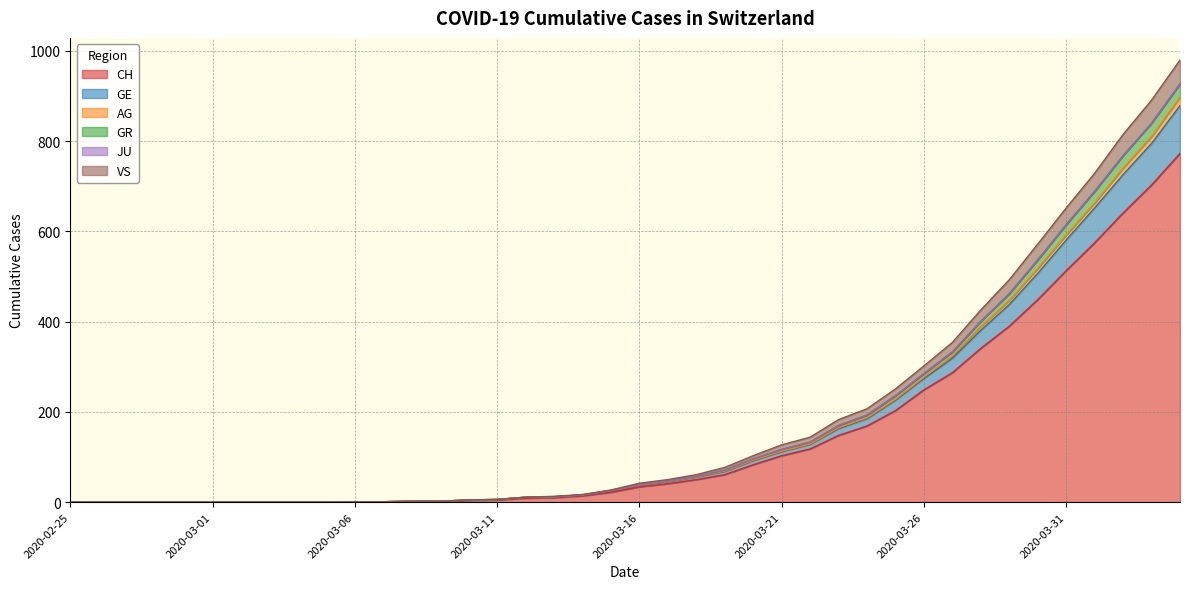

The GR series shows 365 at 2020-02-26. True or false?

False